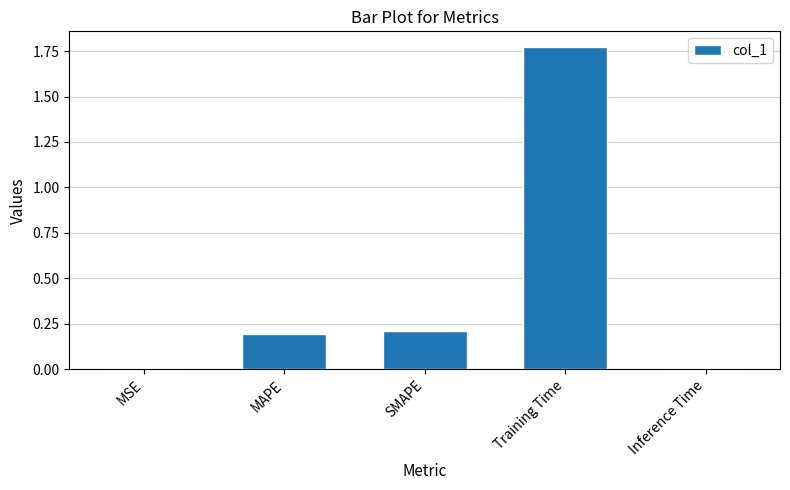

At which category does the chart reach its peak across all series?

Training Time